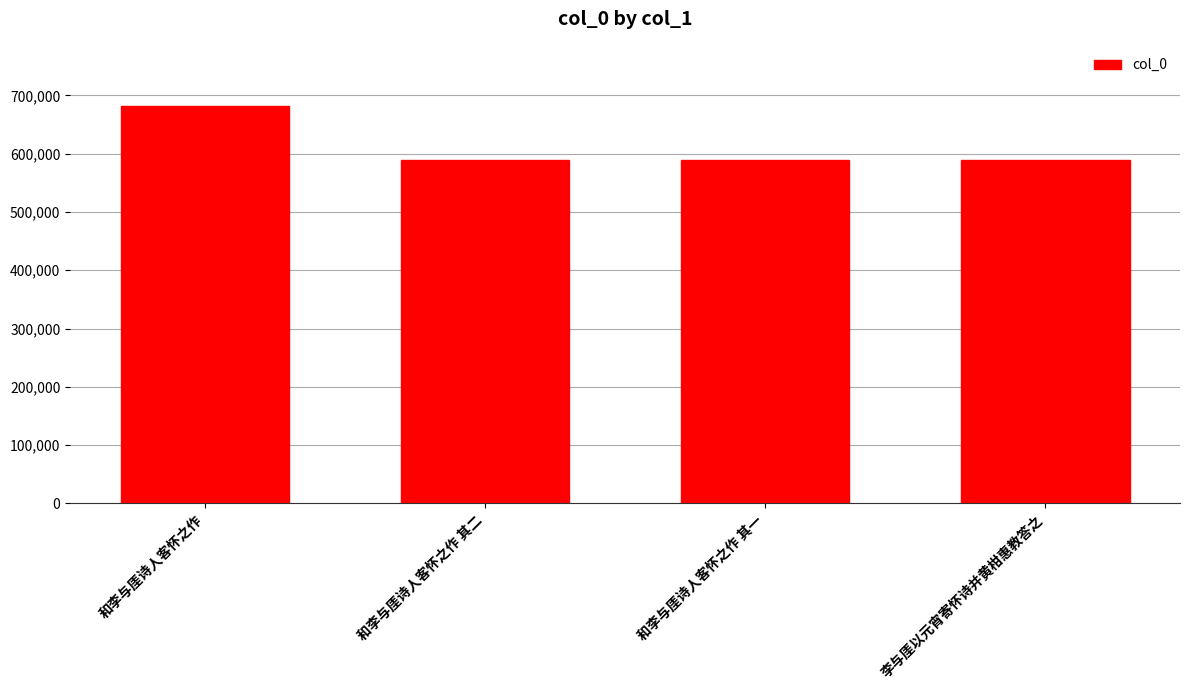

True or false: the data shows 682660 at 和李与厓诗人客怀之作.

True